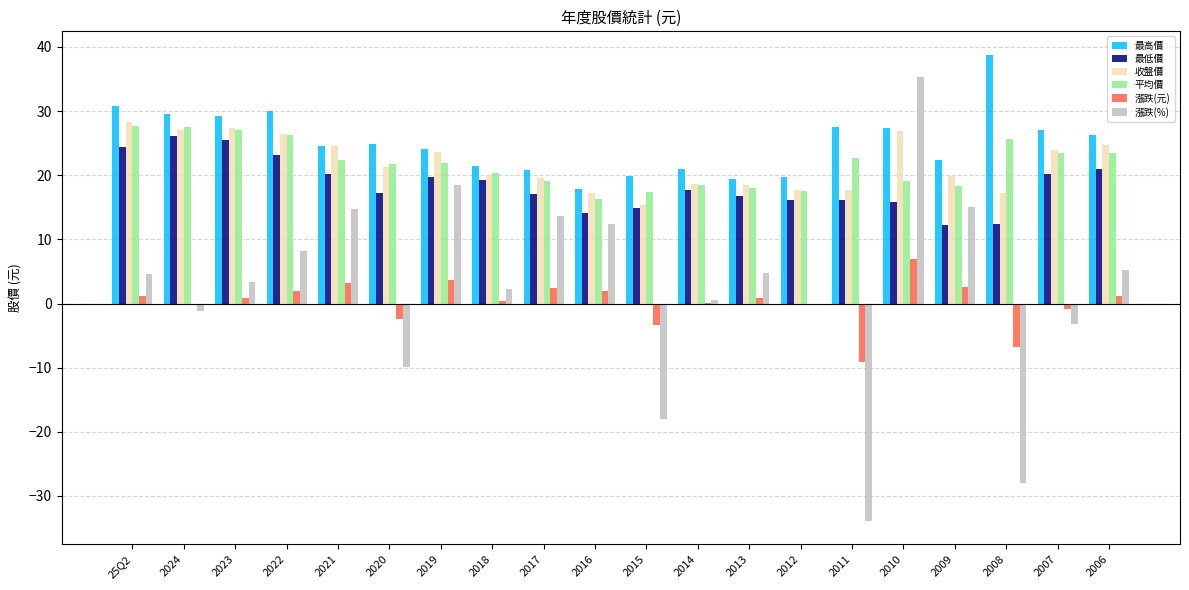

What are all the series names shown in the legend?

最高價, 最低價, 收盤價, 平均價, 漲跌(元), 漲跌(%)